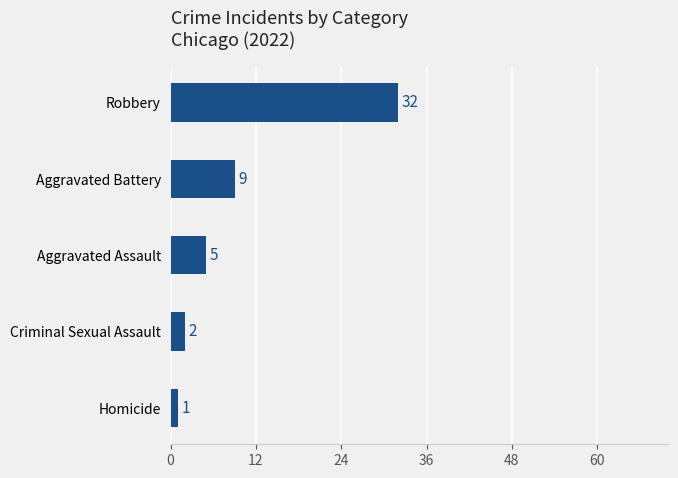

At which category does the chart reach its peak across all series?

Robbery